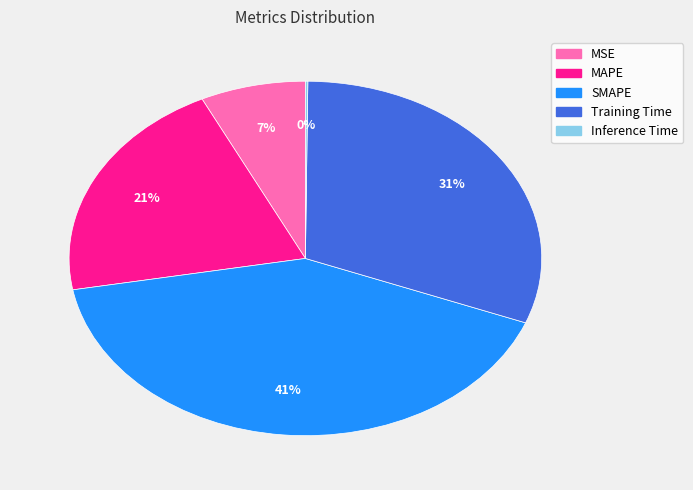

Does Training Time account for over 50% of the chart?

No